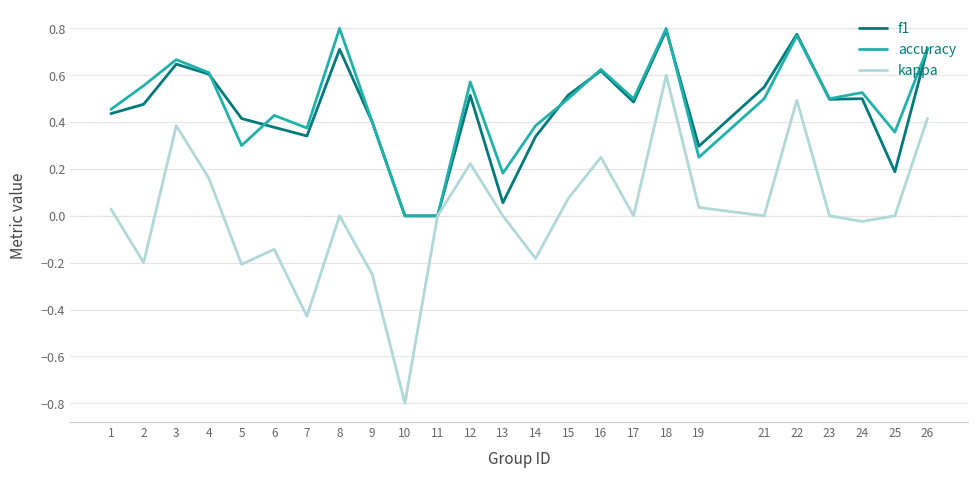

True or false: f1 has a value of 0.6 at 14.

False